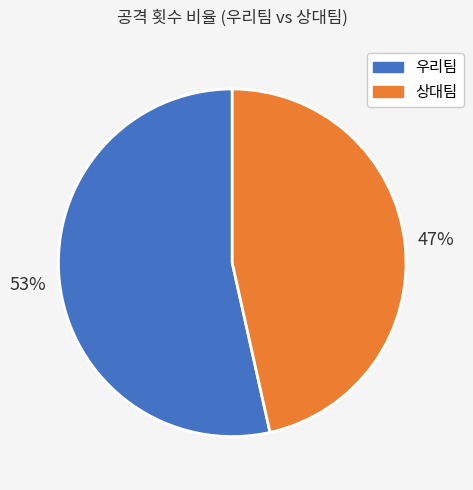

How many segments does this pie chart have?

2